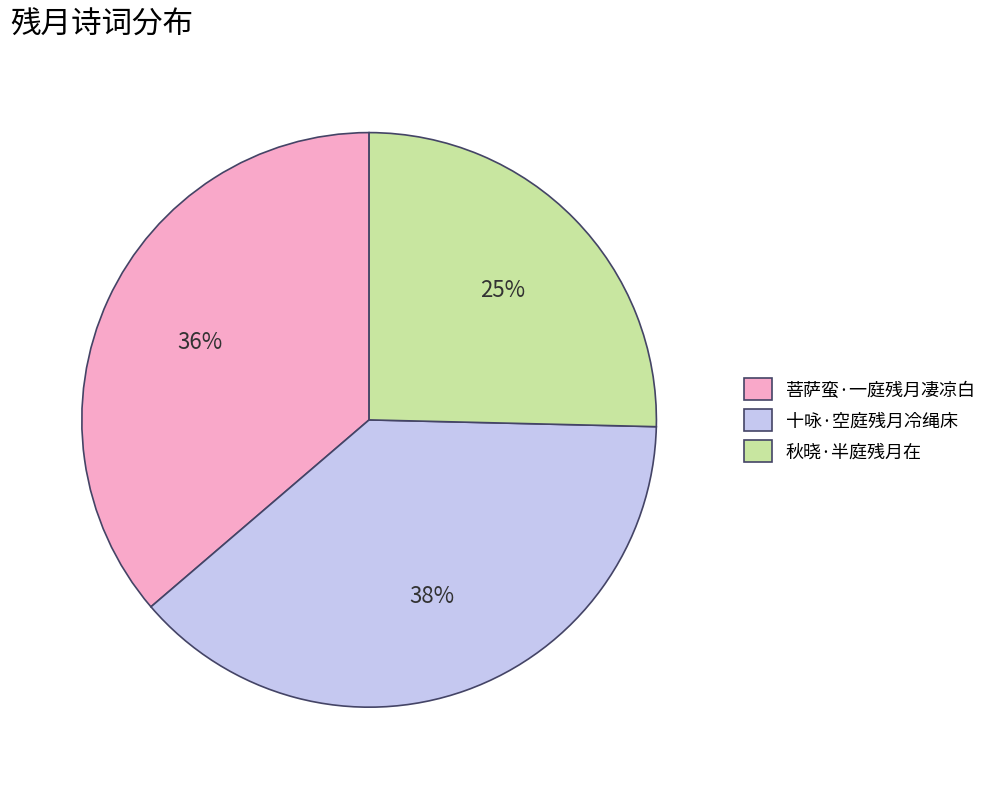

True or false: 十咏·空庭残月冷绳床 accounts for 38% of the total.

True